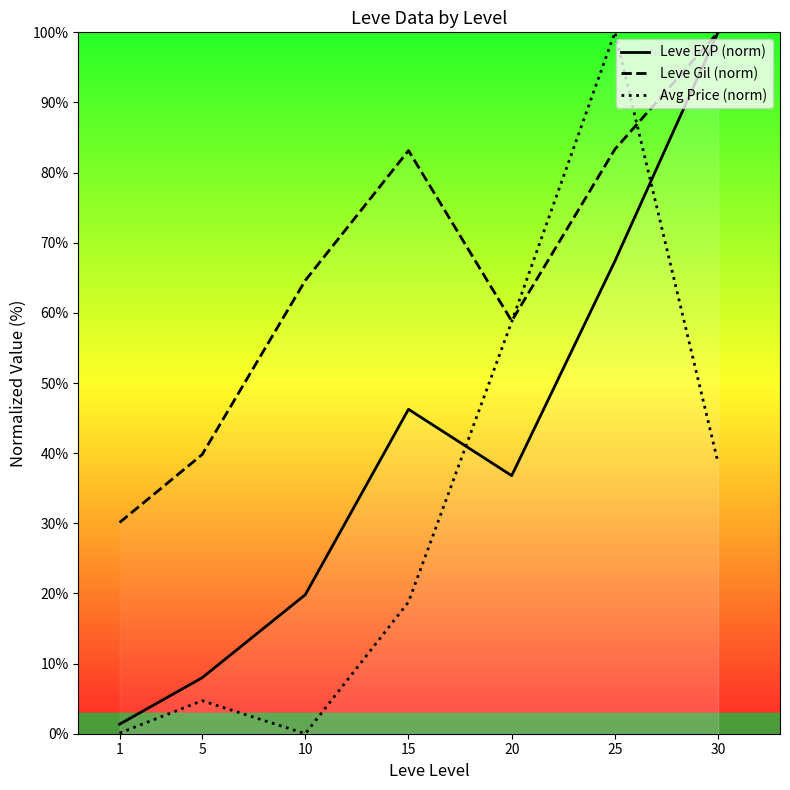

What is the difference between the highest and lowest values at 5?

35.1